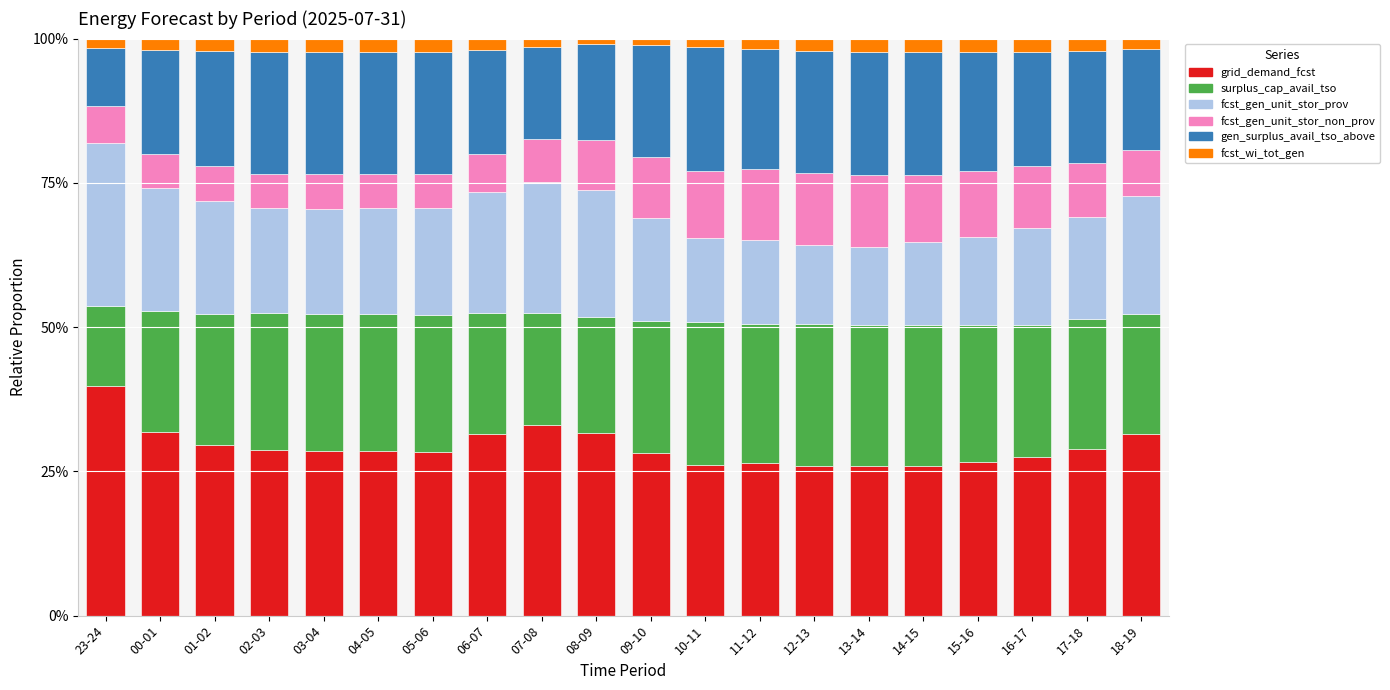

The value of grid_demand_fcst at 17-18 is 16.6. True or false?

False